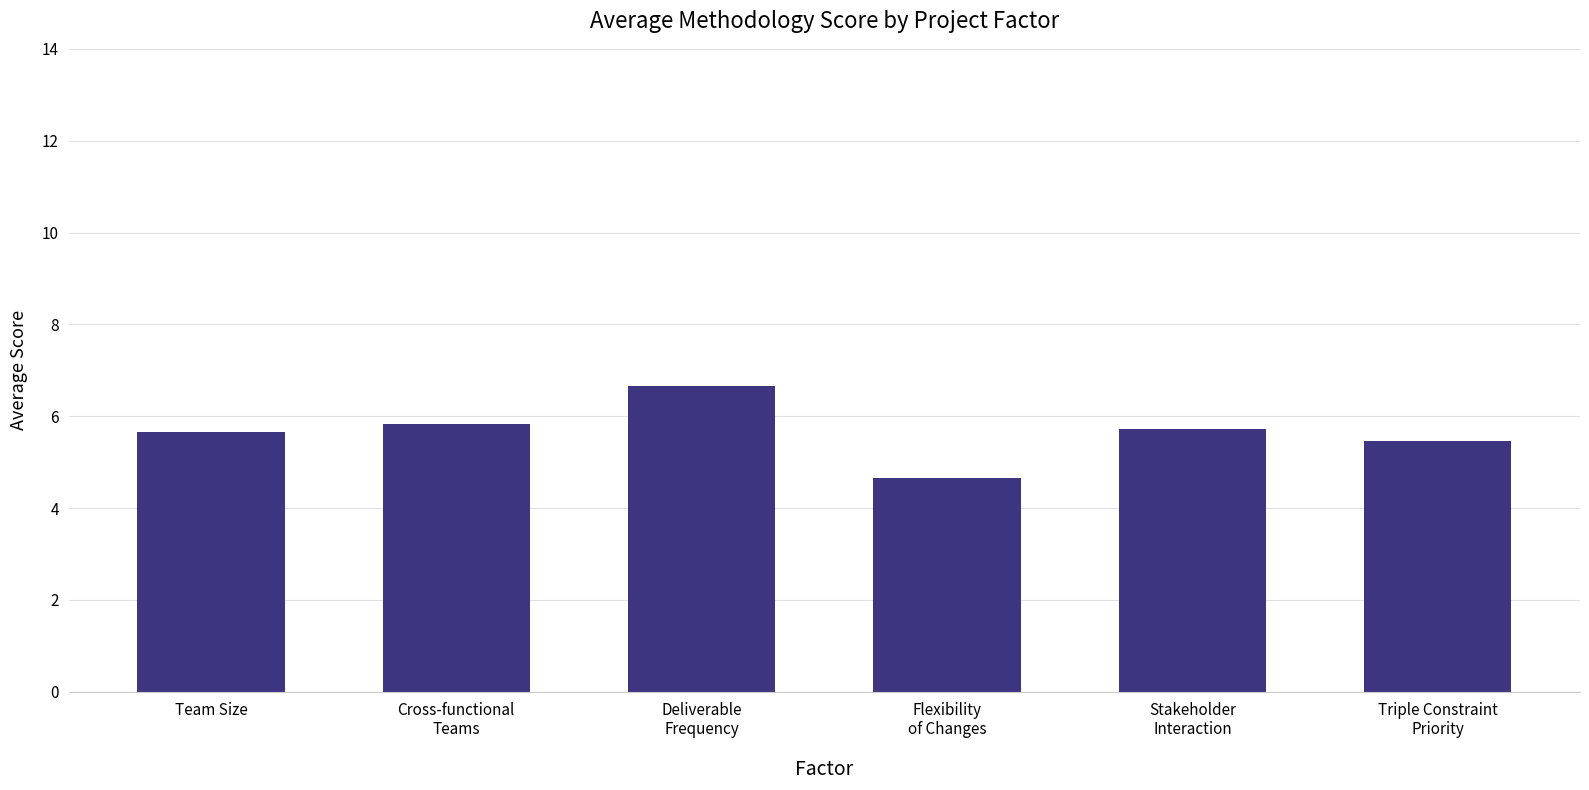

What is the difference between the maximum and second lowest values?

1.2